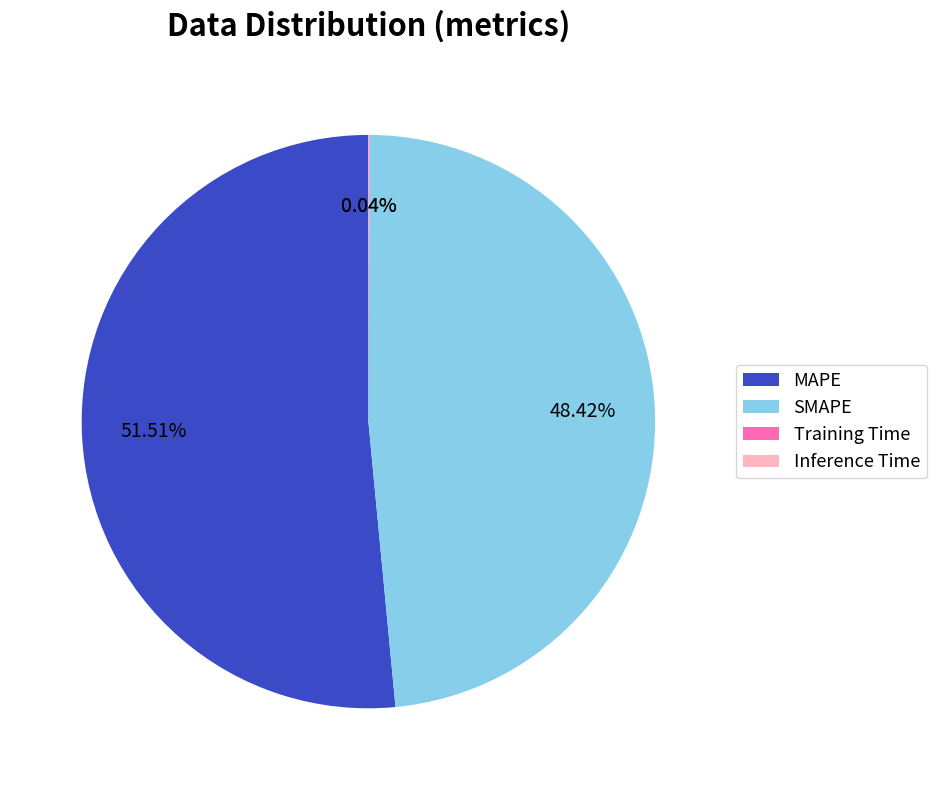

Which category has the biggest portion of the pie?

MAPE